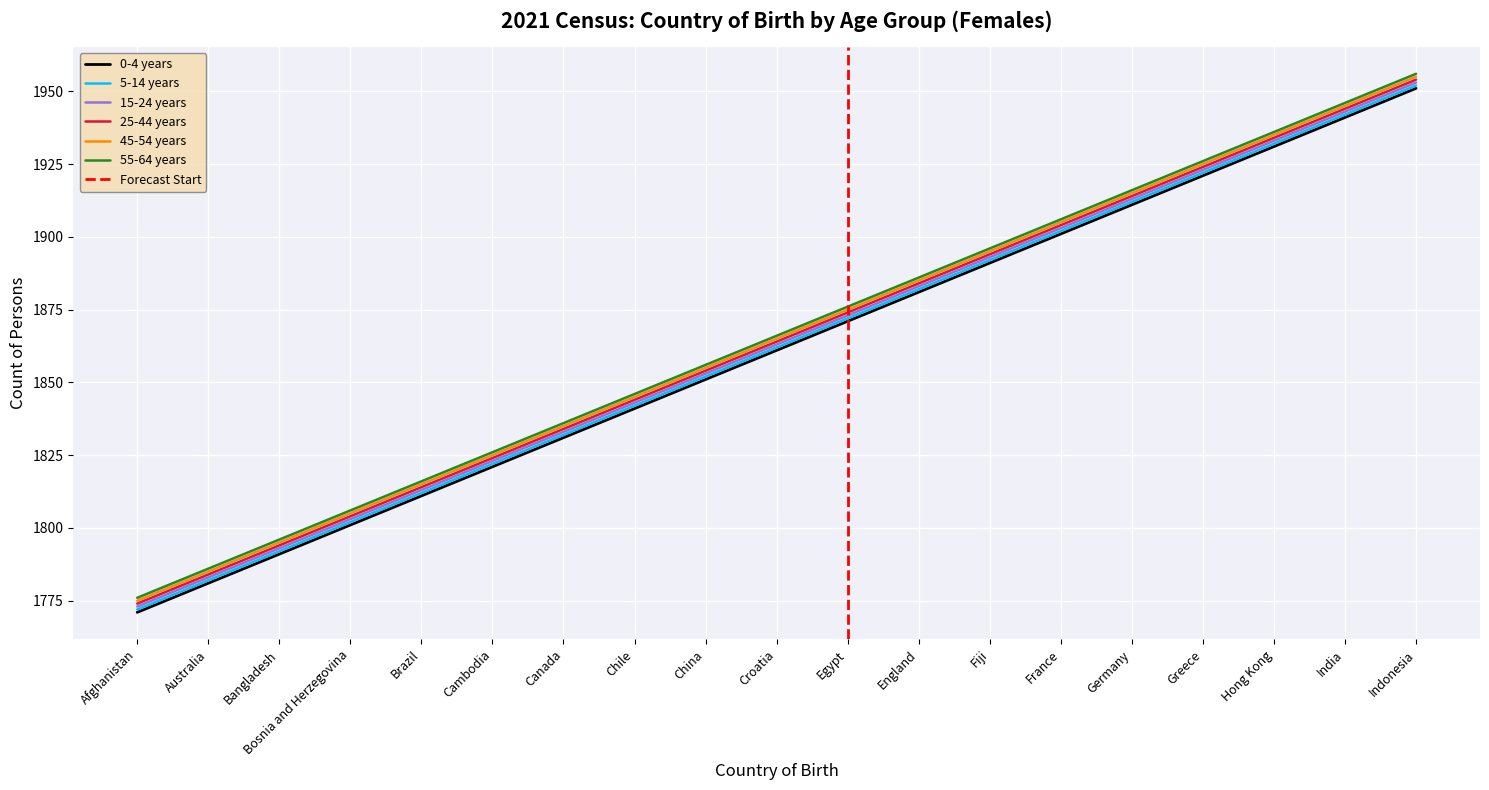

Which has a higher value, Australia or Egypt?

Egypt